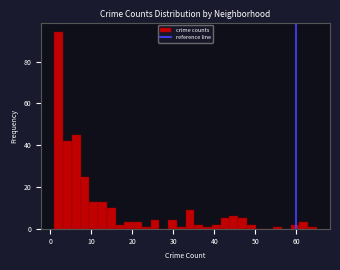

Around what value on the x-axis is the tallest bar? Give the approximate position of its centre, as read against the axis.

2